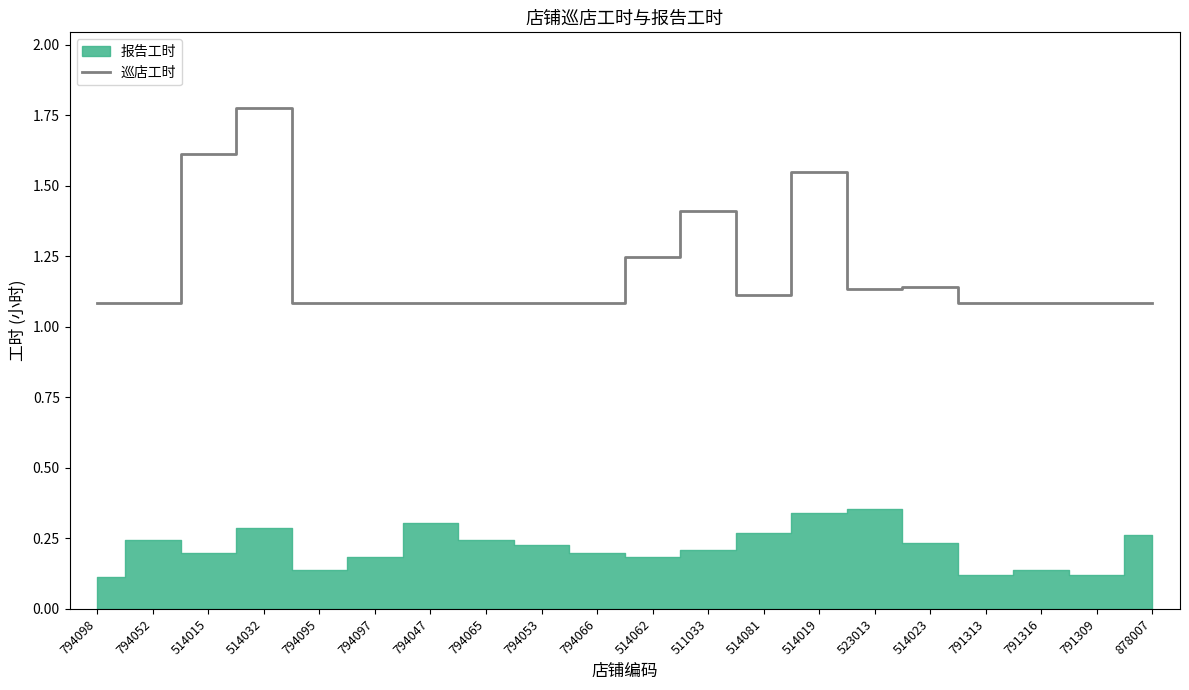

Reading left to right, extract all data points from this chart.

794098=1.1	794052=1.1	514015=1.6	514032=1.8	794095=1.1	794097=1.1	794047=1.1	794065=1.1	794053=1.1	794066=1.1	514062=1.2	511033=1.4	514081=1.1	514019=1.5	523013=1.1	514023=1.1	791313=1.1	791316=1.1	791309=1.1	878007=1.1